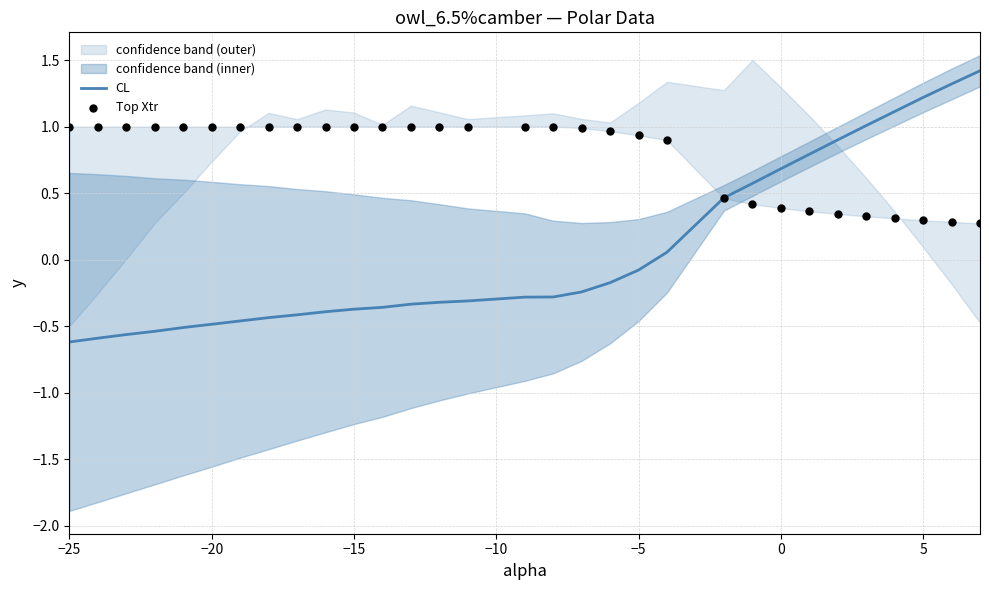

What is the maximum value for CL?

1.4